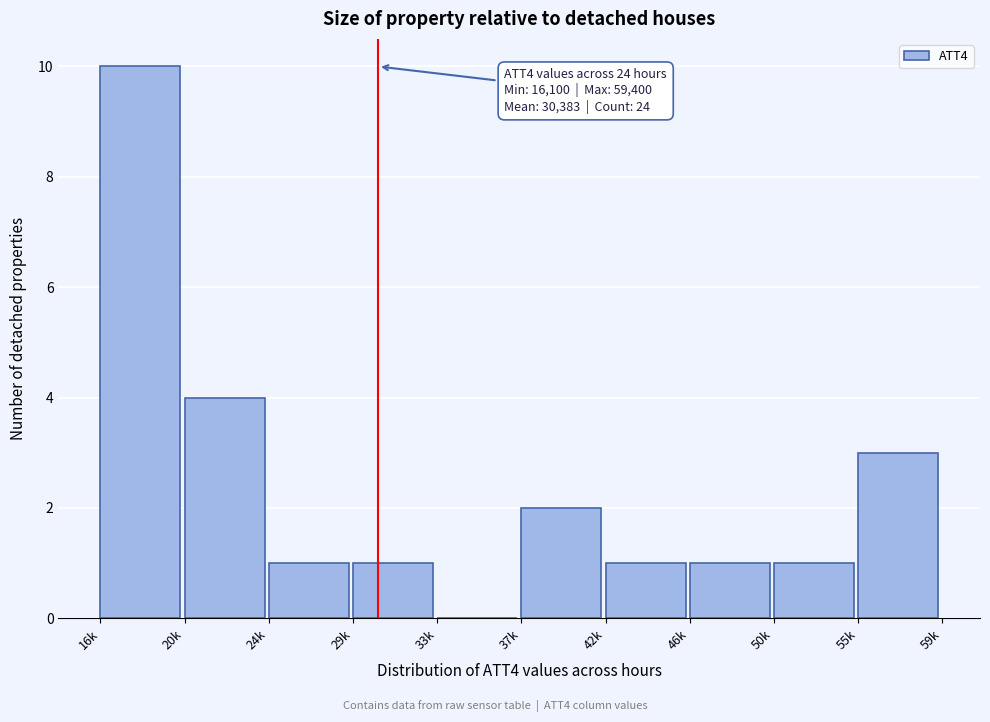

Reading left to right, extract all data points from this chart.

16k=10	20k=4	24k=1	29k=1	33k=0	37k=2	42k=1	46k=1	50k=1	55k=3